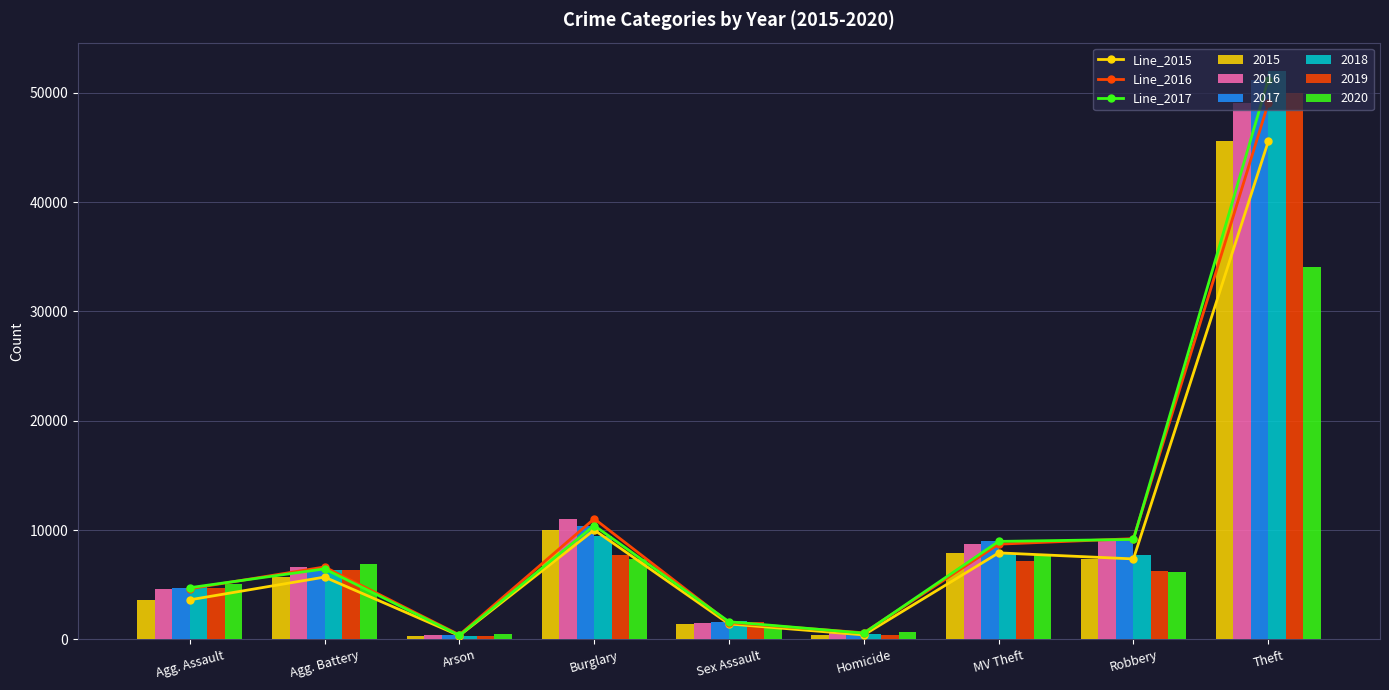

Count the number of categories in the chart.

9